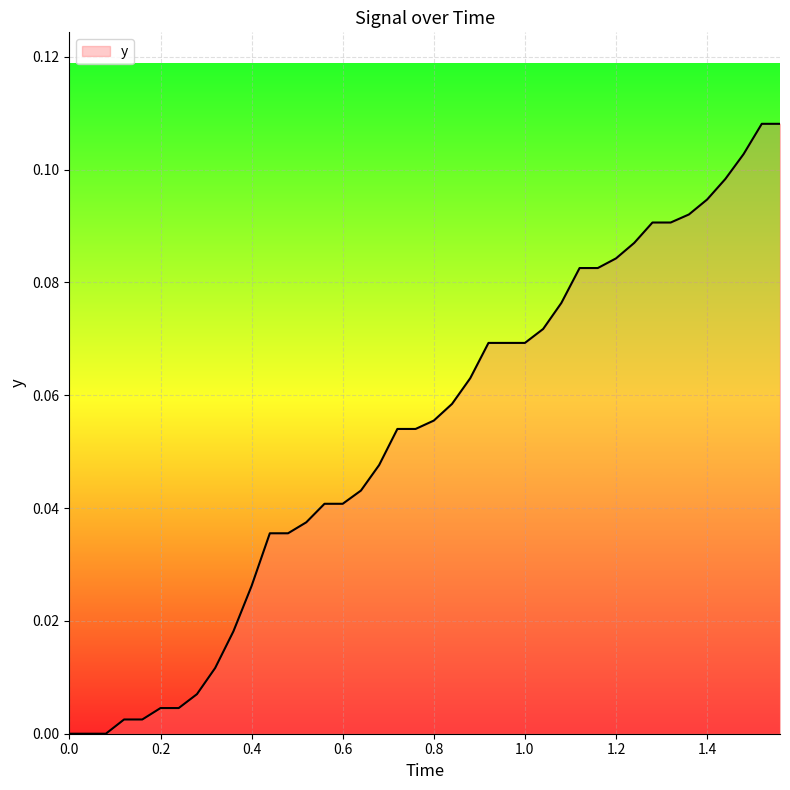

Does the chart have visible grid lines?

Yes